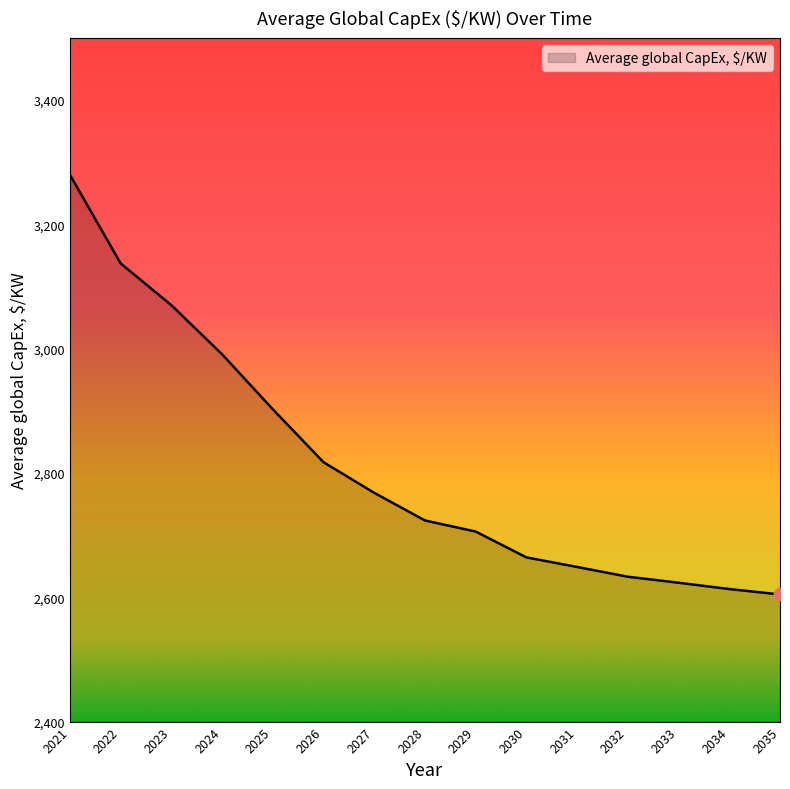

What is the ratio of the value at 2033 to the value at 2027?

0.9